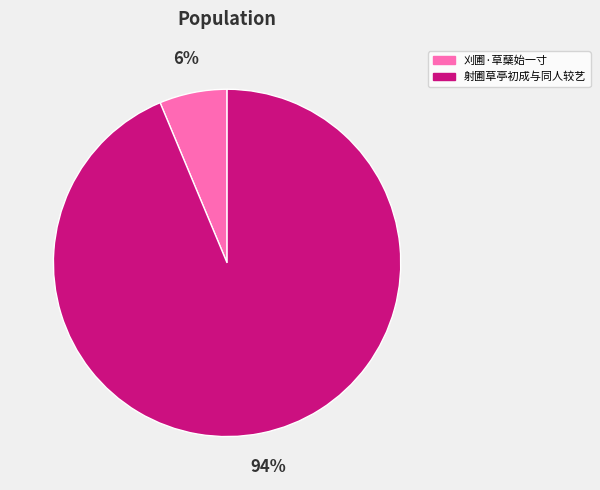

Between 射圃草亭初成与同人较艺 and 刈圃·草蘖始一寸, which is larger?

射圃草亭初成与同人较艺